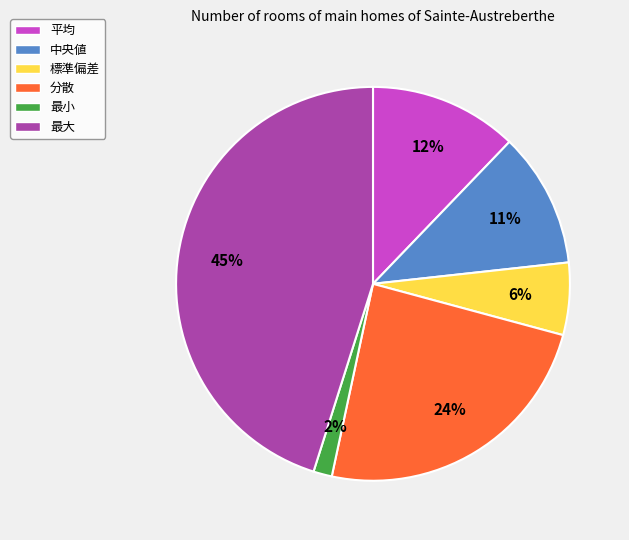

Which category has the smallest portion of the pie?

最小